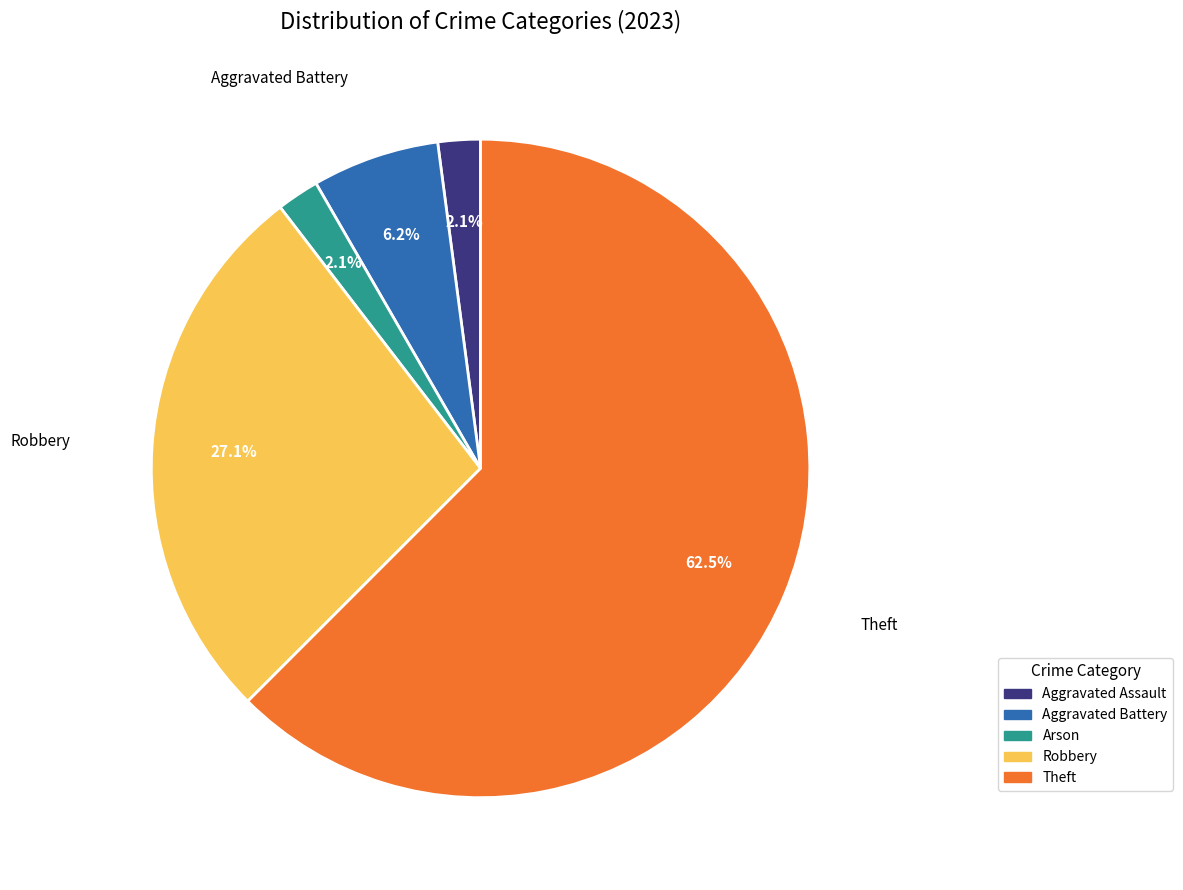

Do Aggravated Assault and Aggravated Battery together represent more than half of the pie?

No